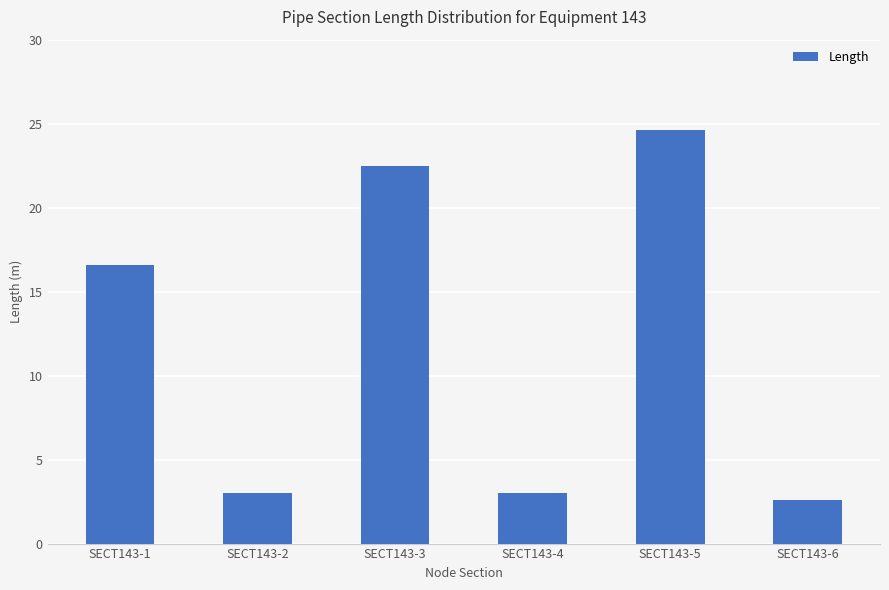

What is the approximate value at SECT143-2?

3.0